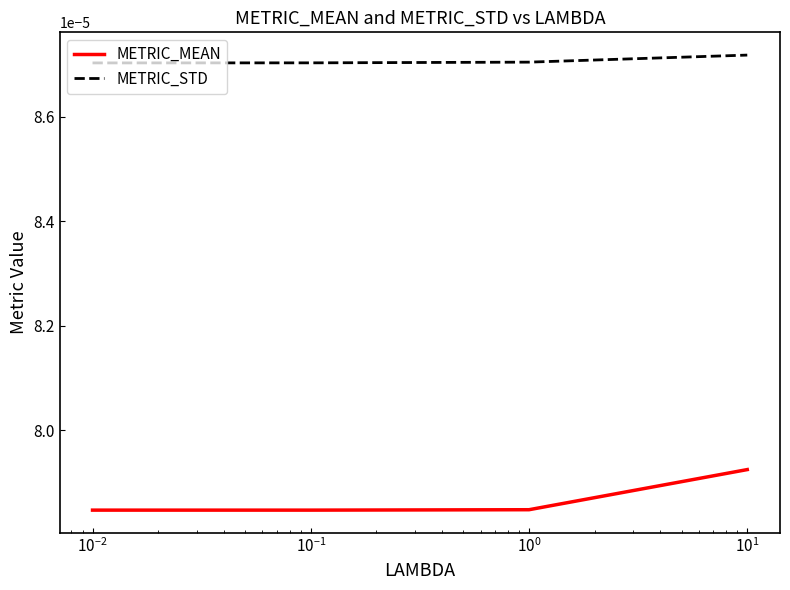

Rank the series by their maximum value, from lowest to highest.

METRIC_MEAN, METRIC_STD